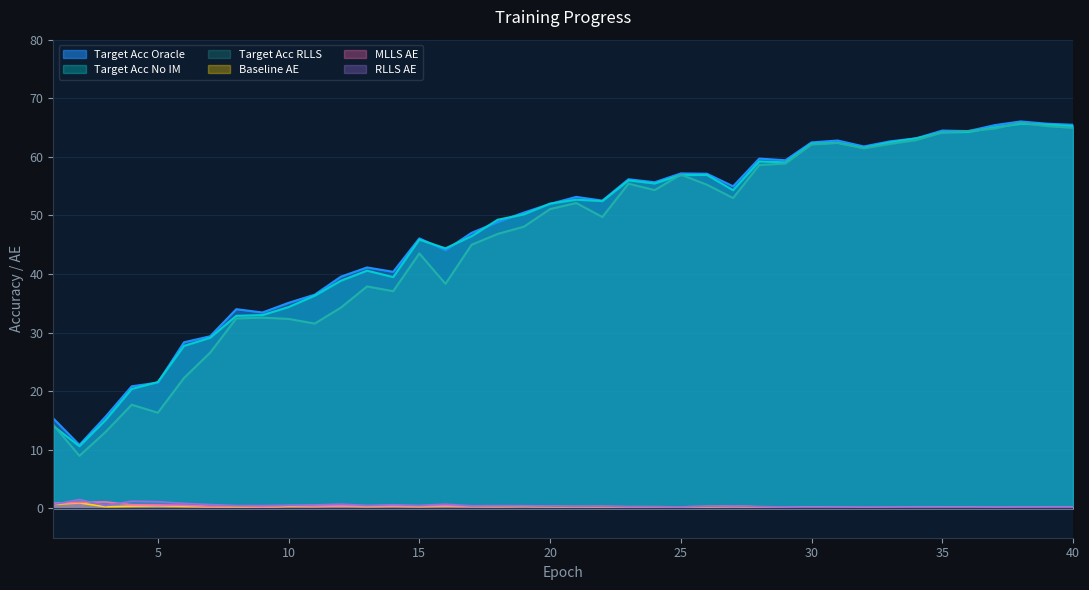

In MLLS_AE, how many points are lower than both neighbors (excluding endpoints)?

11